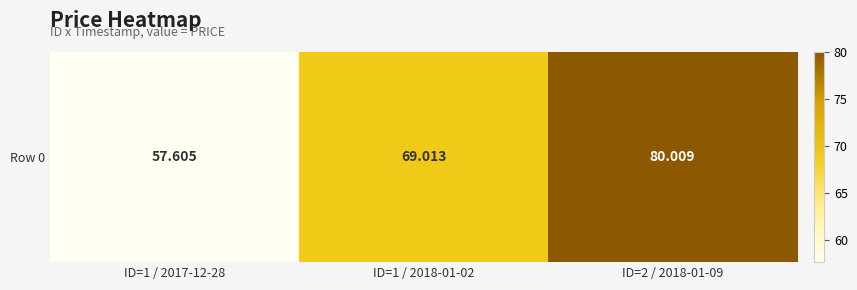

What is the sum of all values?

206.6